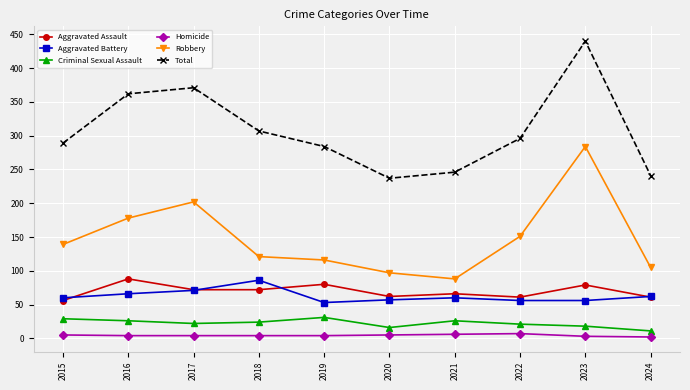

What value does the Homicide series have at 2019?

4